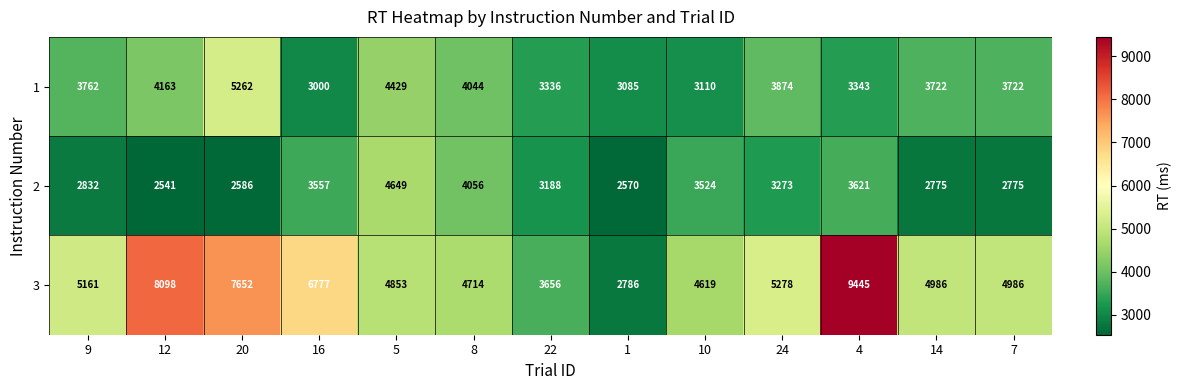

True or false: 1 has a value of 1256 at 14.

False